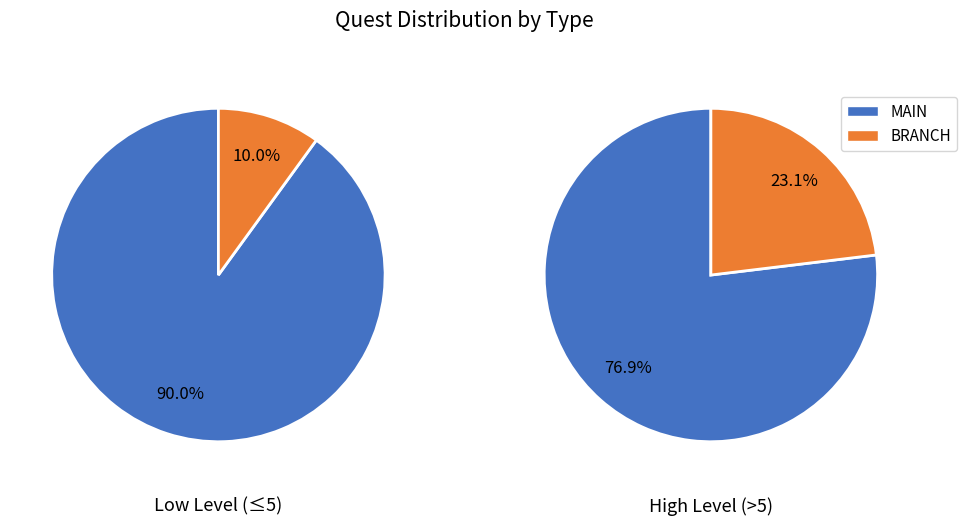

What is the largest slice in the pie chart?

MAIN